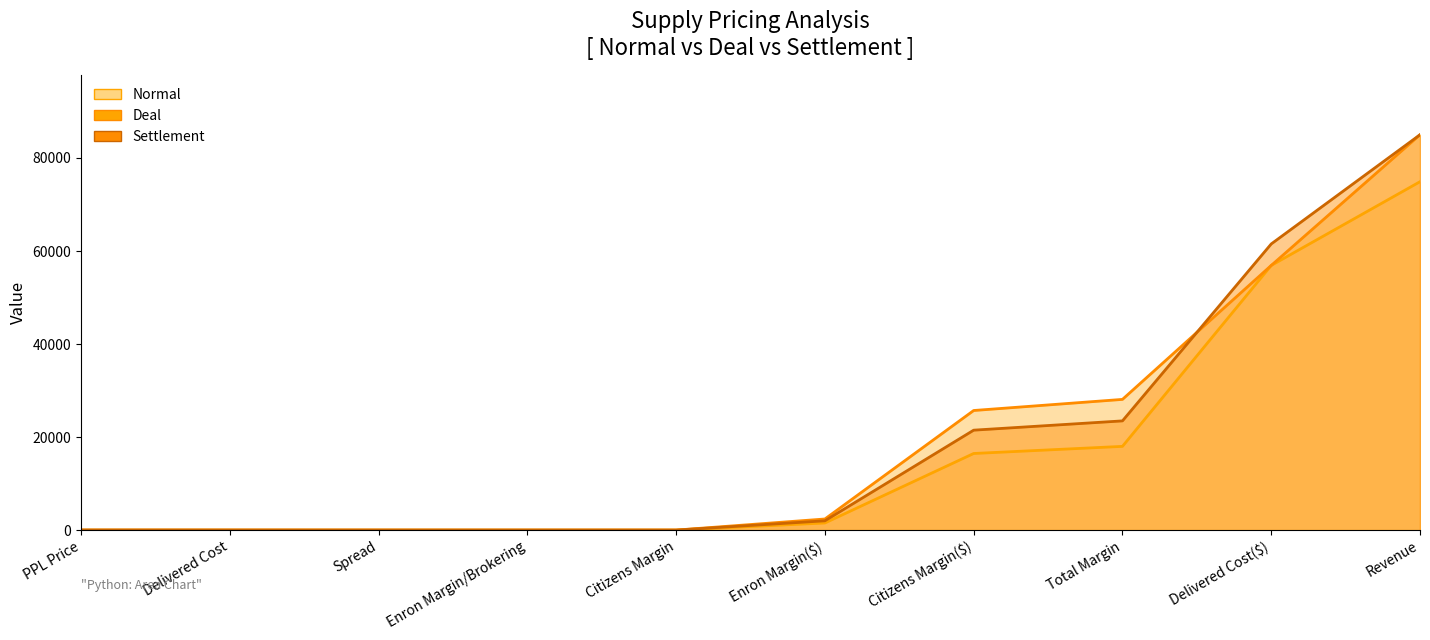

List the series in order of their overall mean, highest first.

Deal, Settlement, Normal